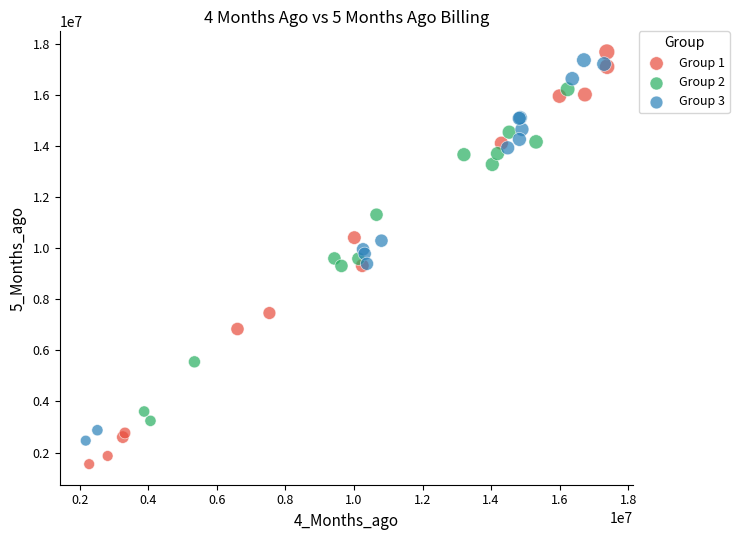

Which series has the widest spread of Y values?

Group 1